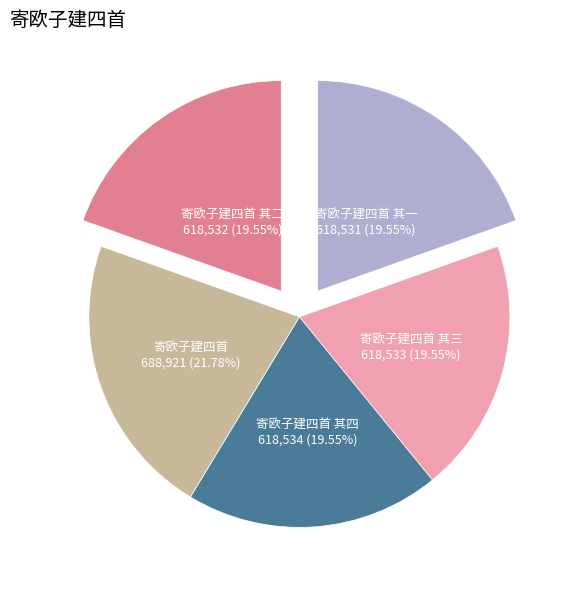

To the nearest percent, what percentage of the pie is 寄欧子建四首 其一?

20%